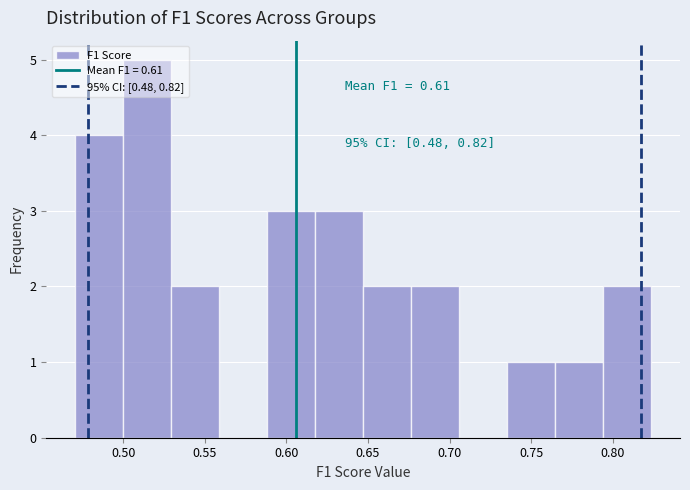

Over which range of the x-axis is the bar tallest?

0.500 to 0.530